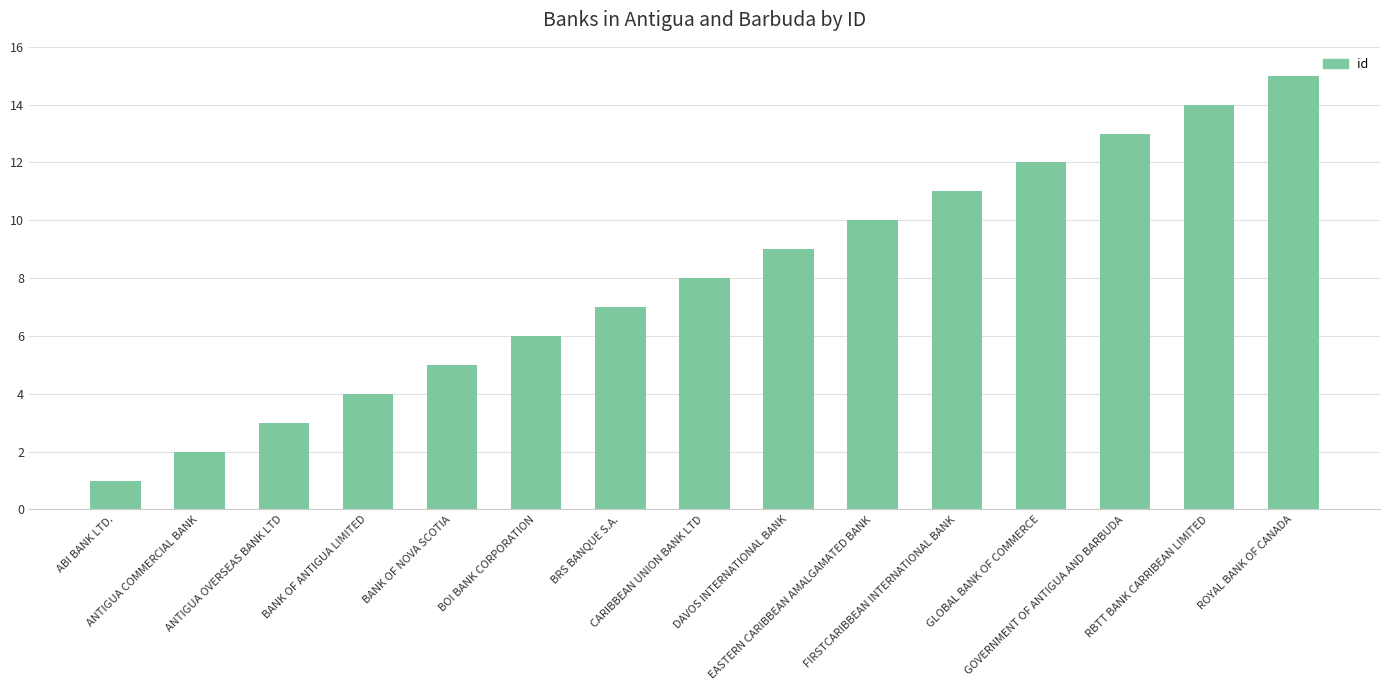

What is the difference between the values at BRS BANQUE S.A. and GOVERNMENT OF ANTIGUA AND BARBUDA?

6